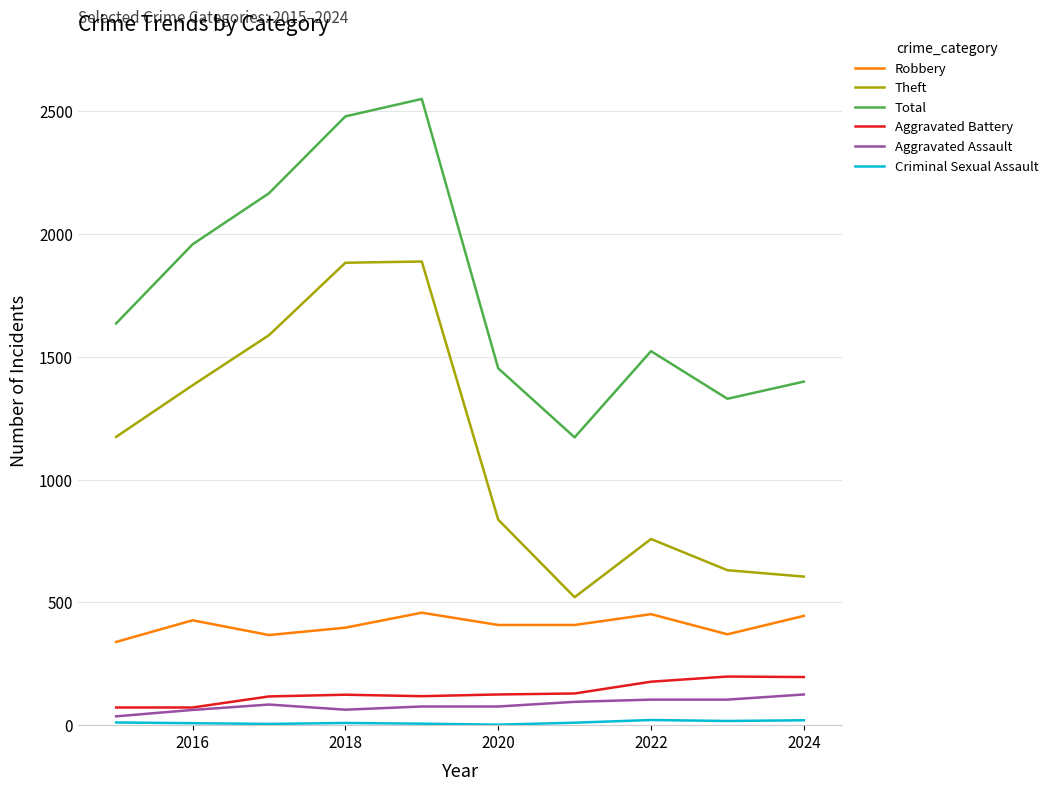

True or false: Theft and Aggravated Battery intersect in this chart.

False